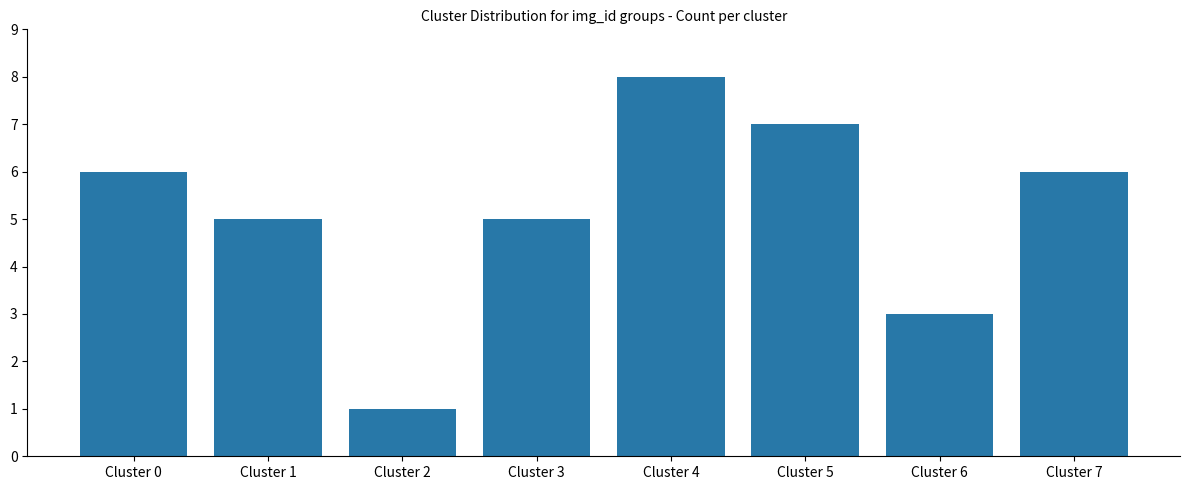

What is the difference between the maximum and minimum values?

7